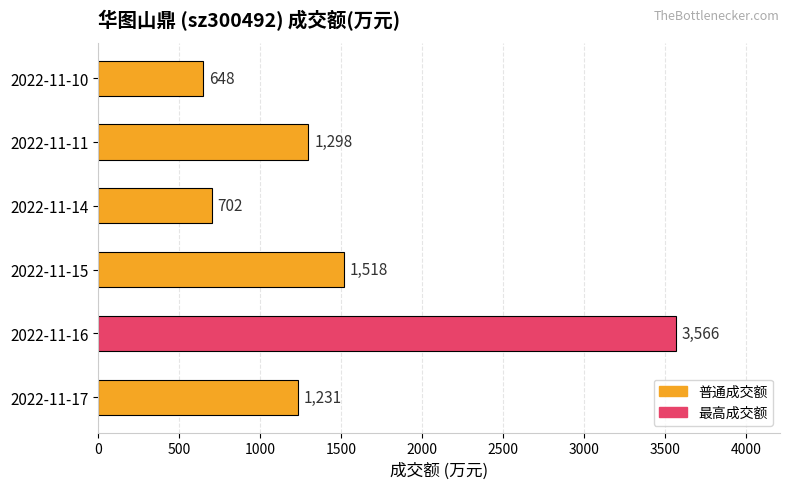

How many data points does each series have?

6